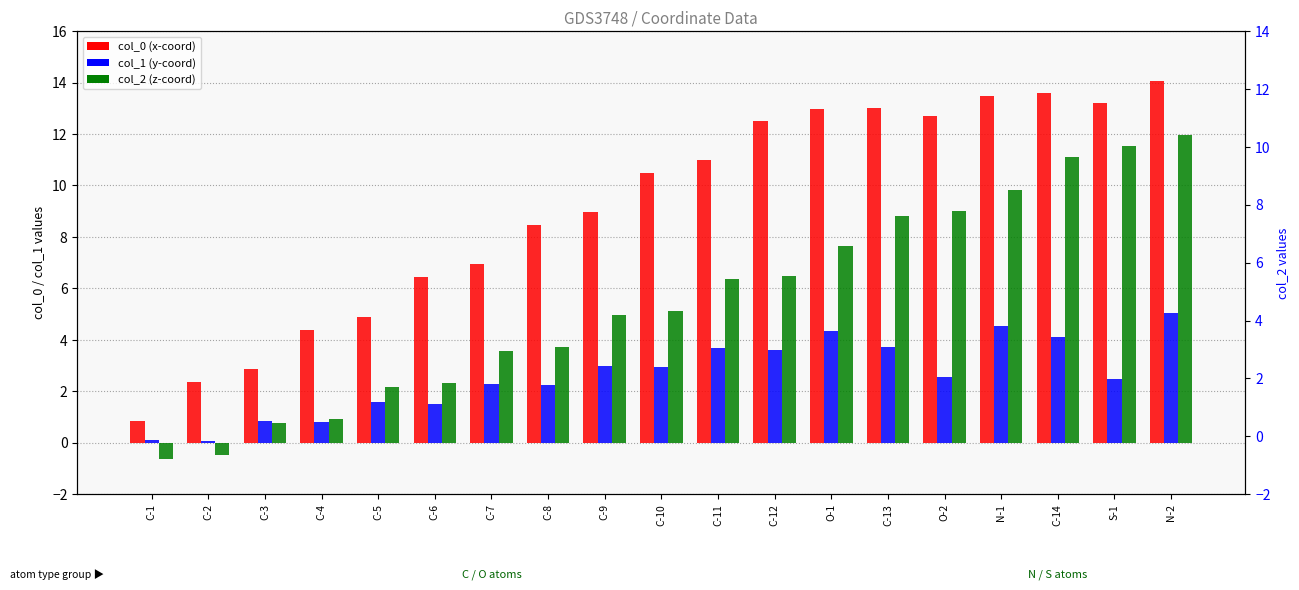

Where does the col_2 series first go above 5?

C-10